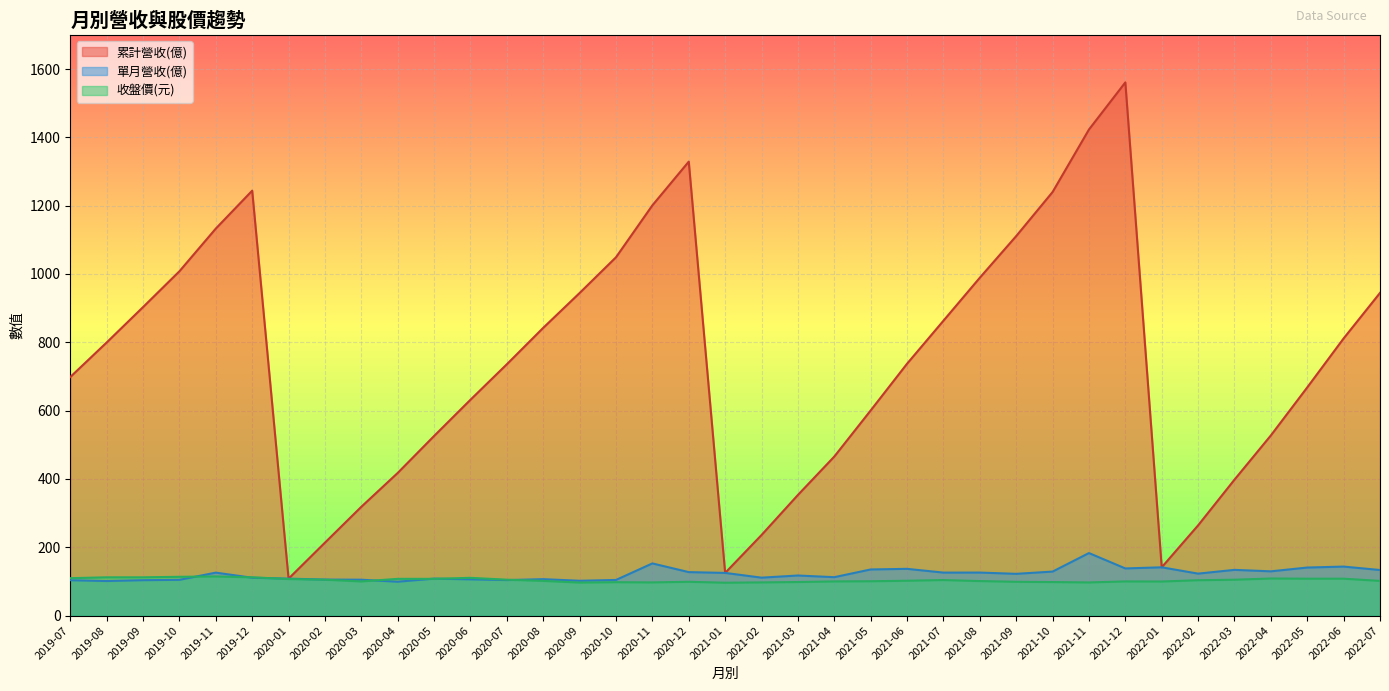

What is the label of the 23rd point from the right?

2020-09